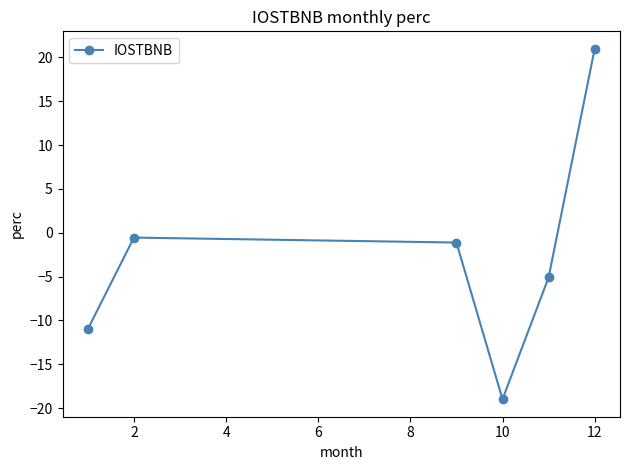

How many positive values are there?

1